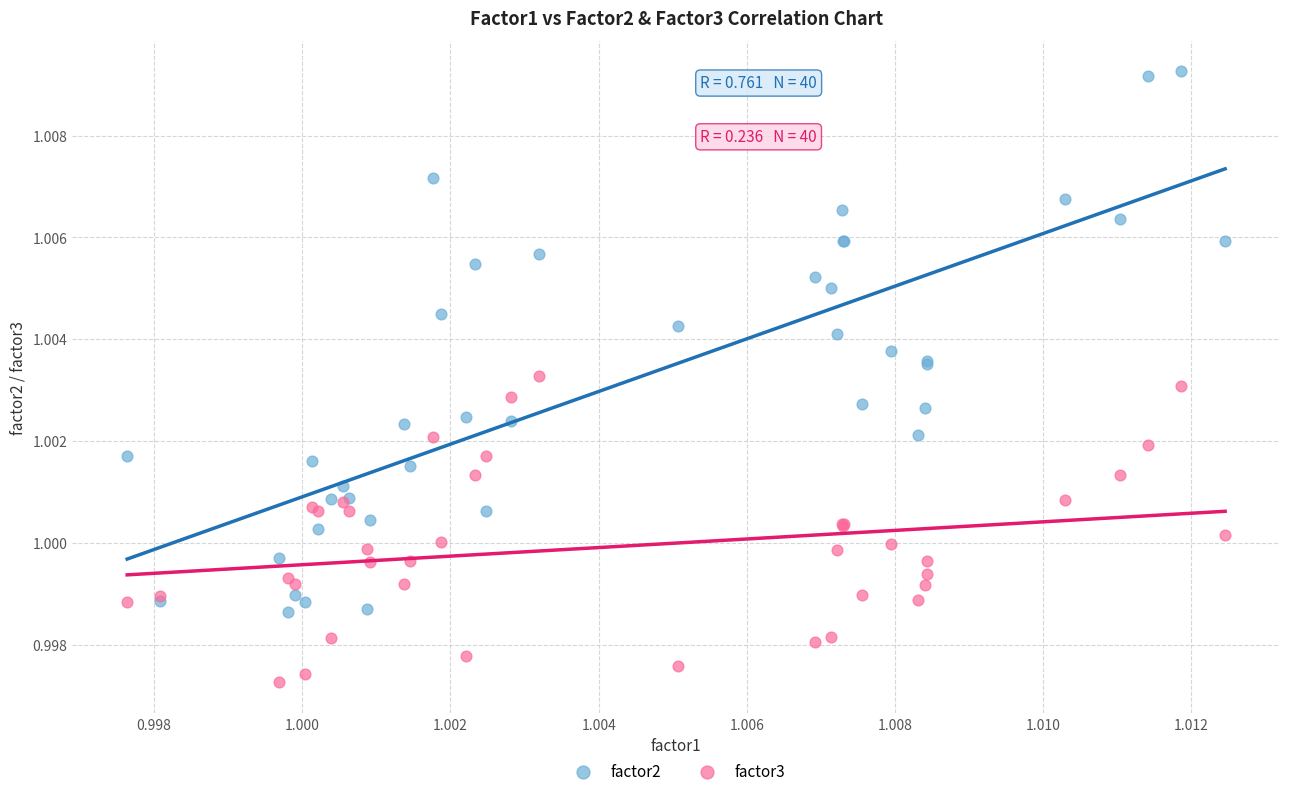

Which series reaches the minimum Y coordinate?

factor3